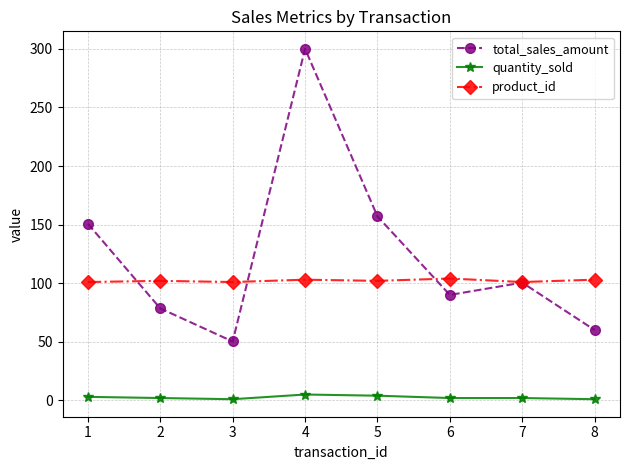

After their last crossing, which series has the higher values: product_id or total_sales_amount?

product_id